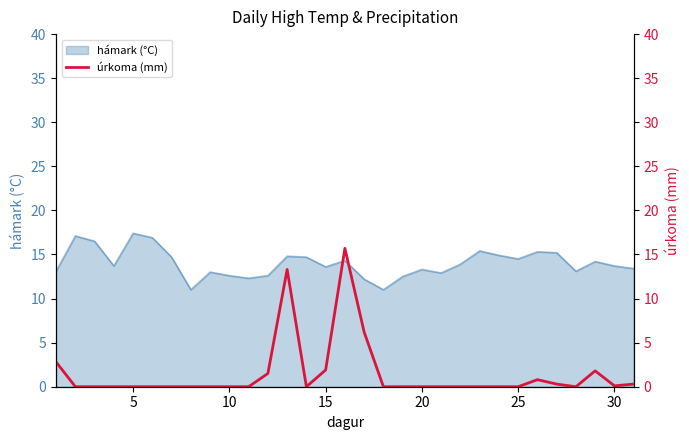

What is the highest value of the hámark (°C) series?

17.4